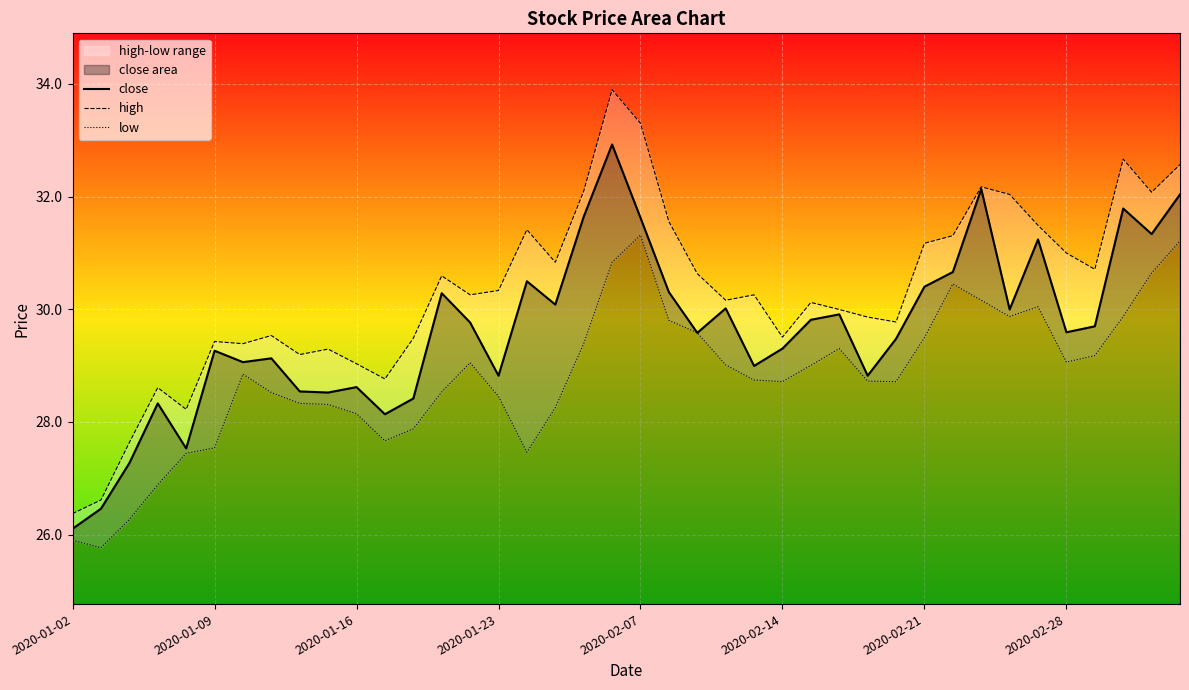

True or false: close has a value of 31.6 at 2020-02-07.

True